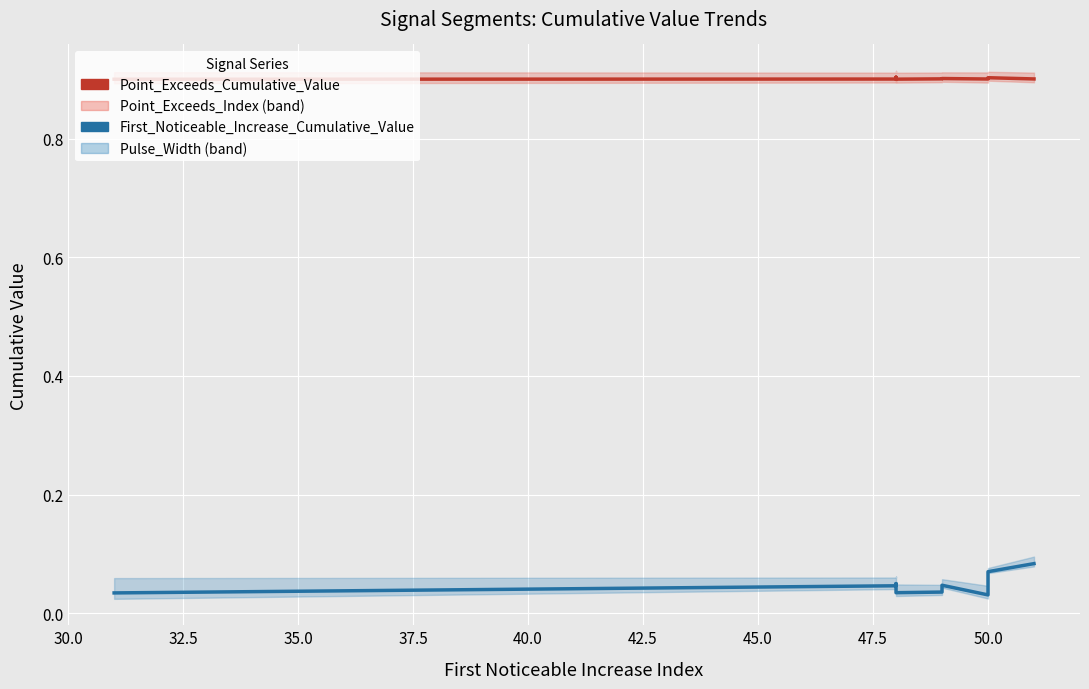

Between 30.0 and 37.5, which is larger?

37.5